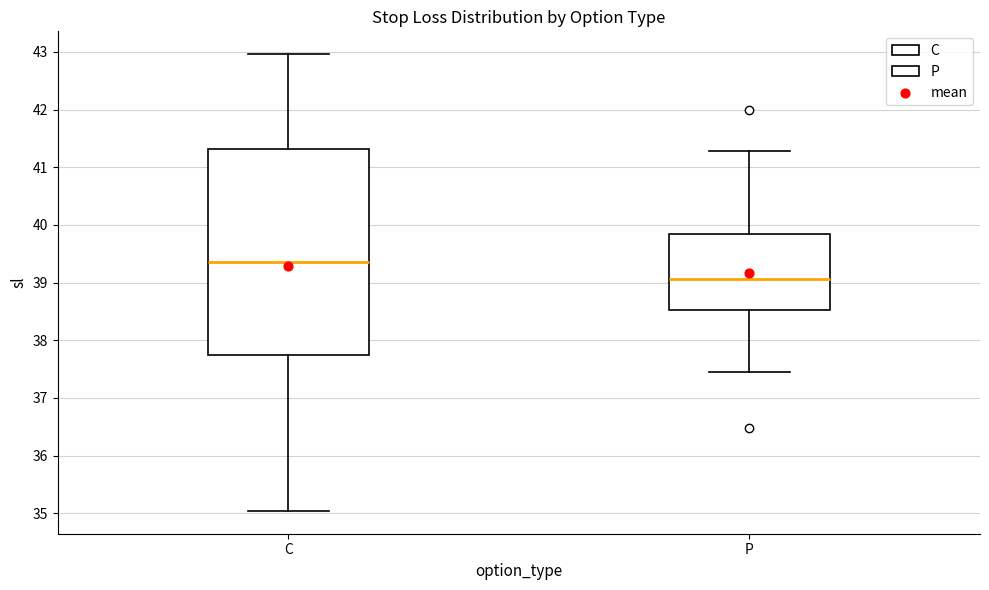

Which box's median line is the highest?

C